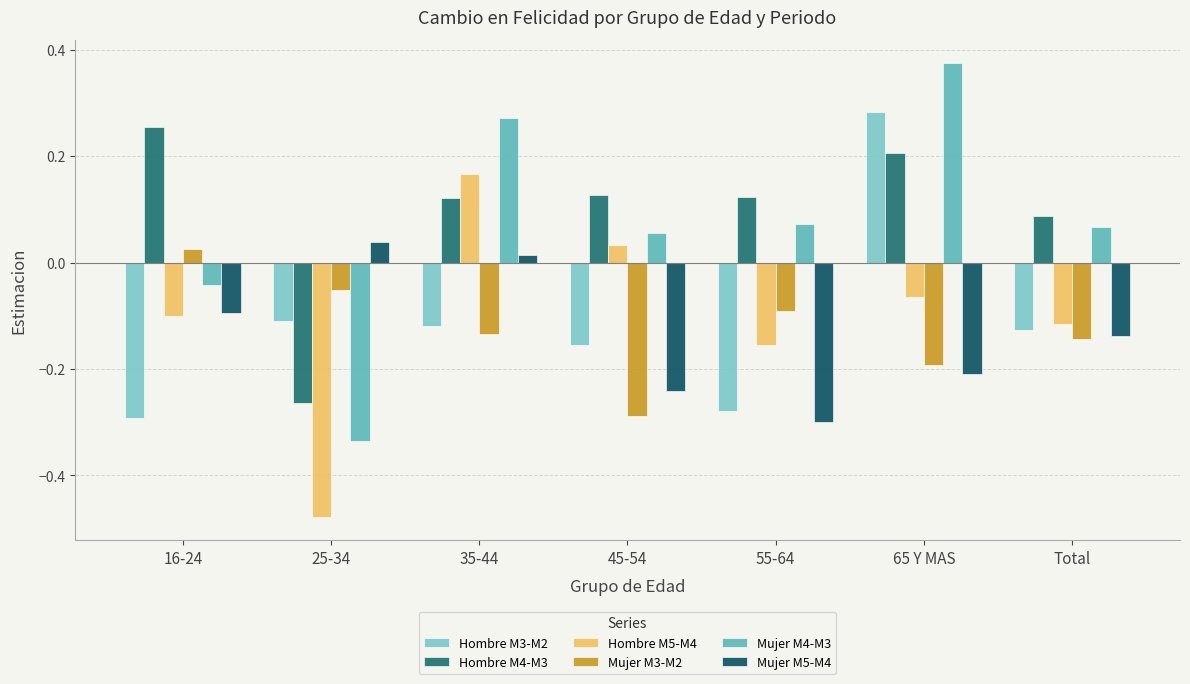

How many values in the Hombre M5-M4 series exceed 0?

2